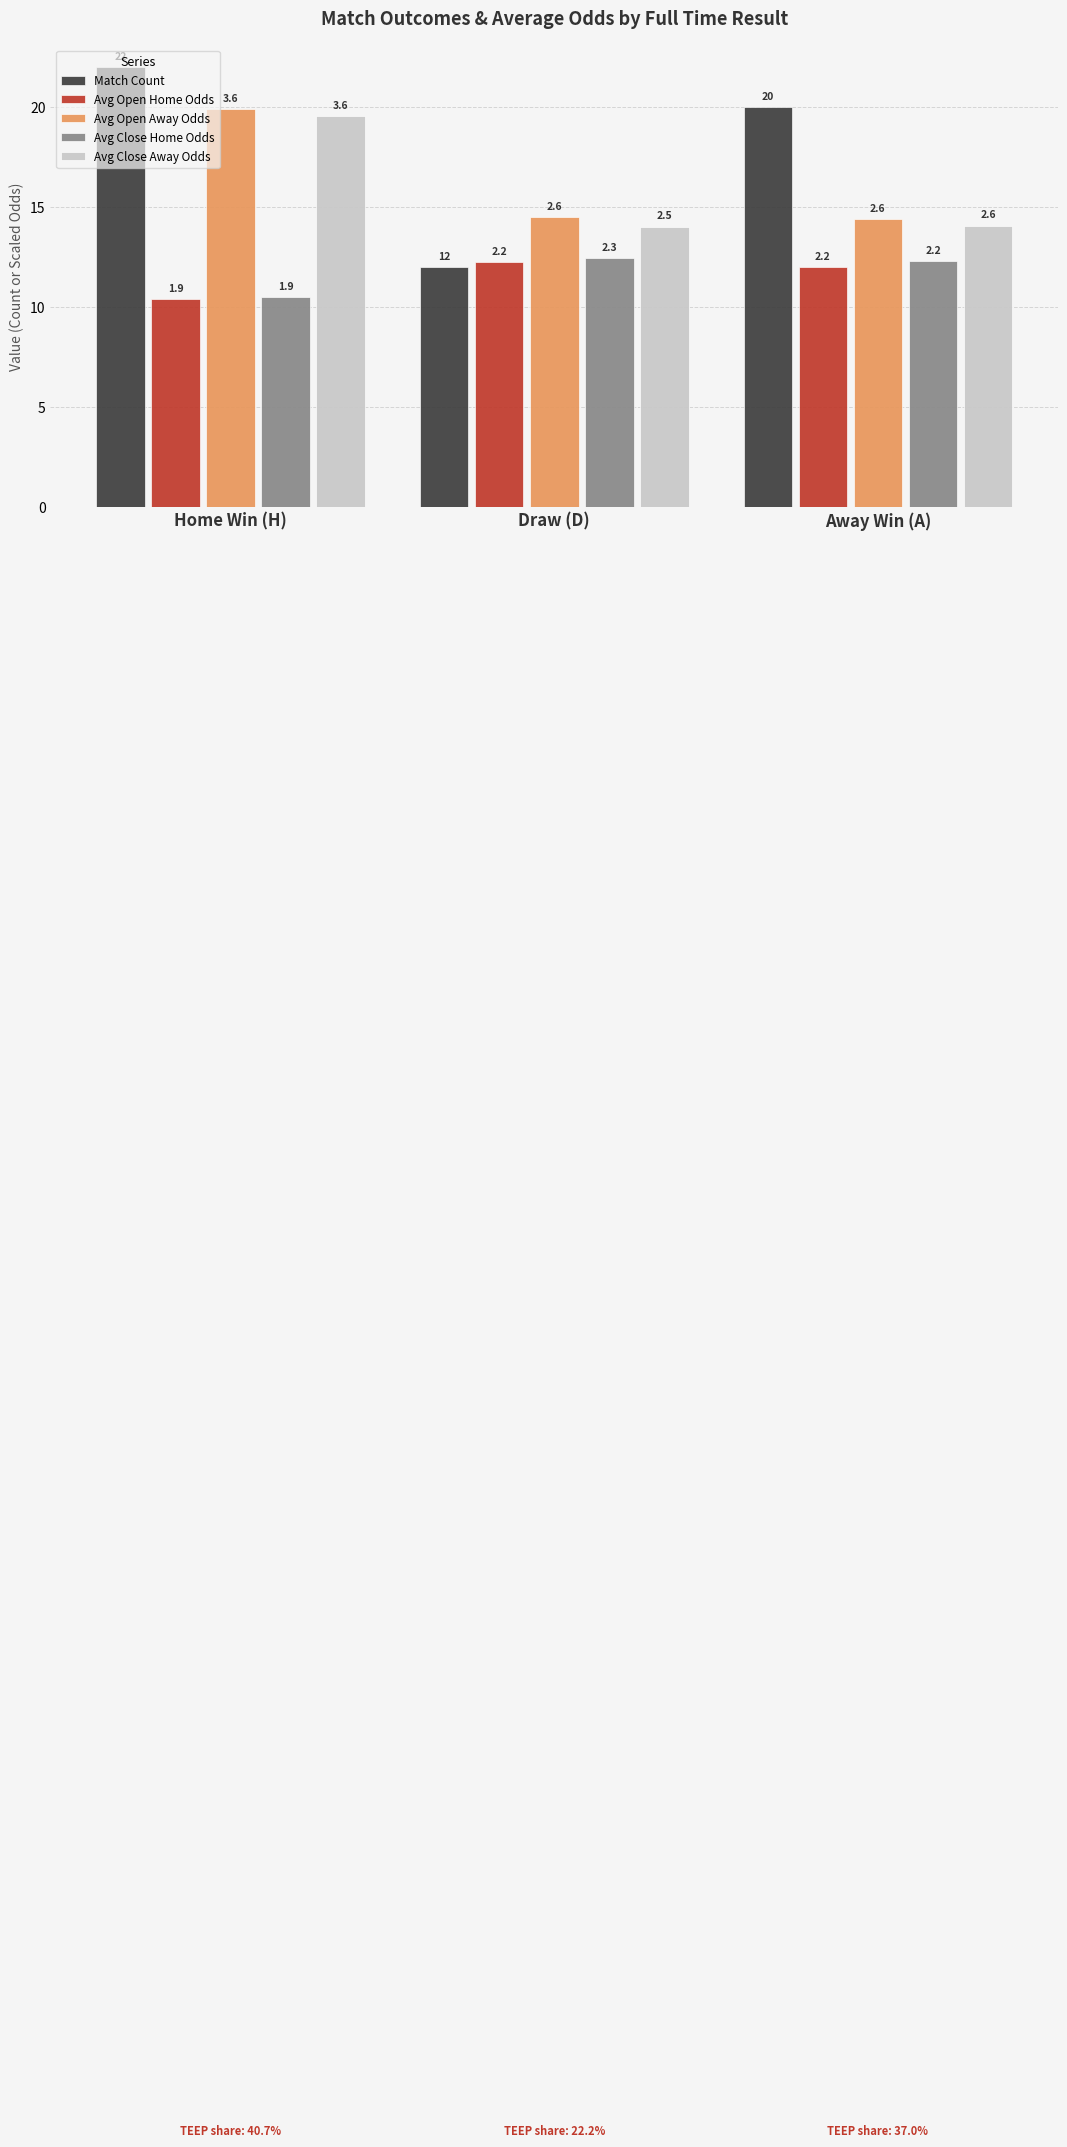

List the labels in order of Avg Open Home Odds value, largest first.

Draw (D), Away Win (A), Home Win (H)